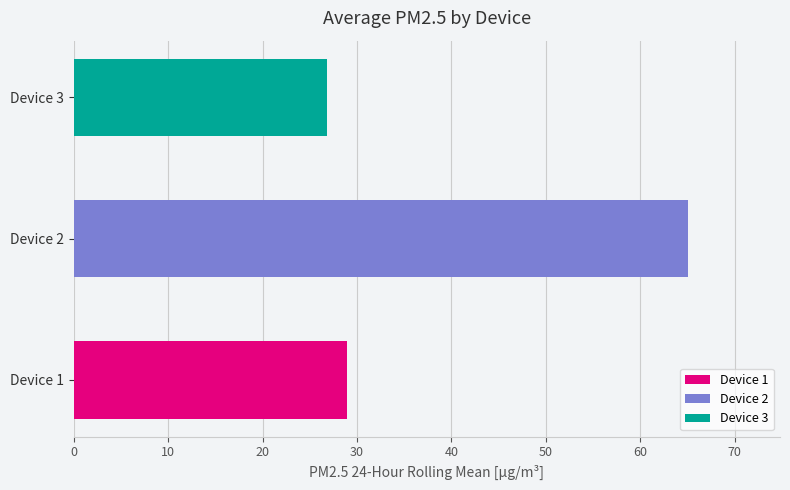

Which series has the largest total across all categories?

Device 2